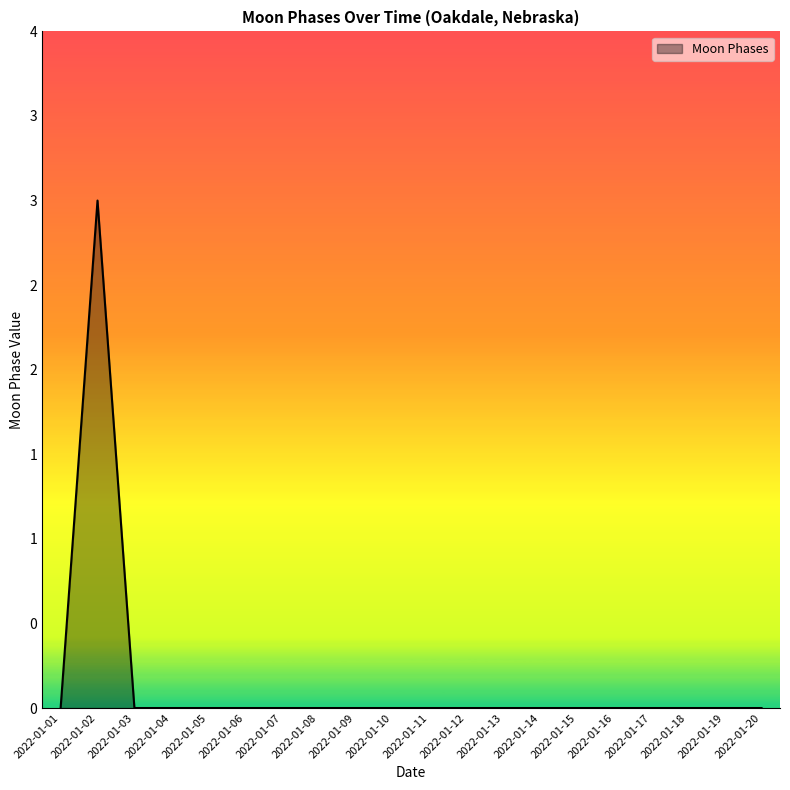

Rank the categories by value from lowest to highest.

2022-01-01, 2022-01-03, 2022-01-04, 2022-01-05, 2022-01-06, 2022-01-07, 2022-01-08, 2022-01-09, 2022-01-10, 2022-01-11, 2022-01-12, 2022-01-13, 2022-01-14, 2022-01-15, 2022-01-16, 2022-01-17, 2022-01-18, 2022-01-19, 2022-01-20, 2022-01-02